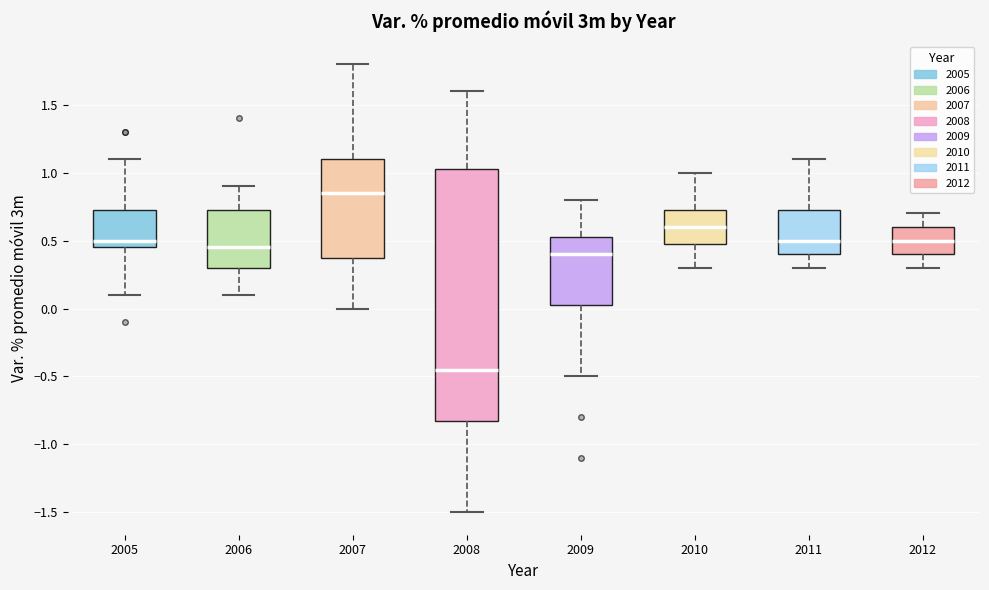

Comparing the boxes themselves (not the whiskers), which one is the tallest?

2008